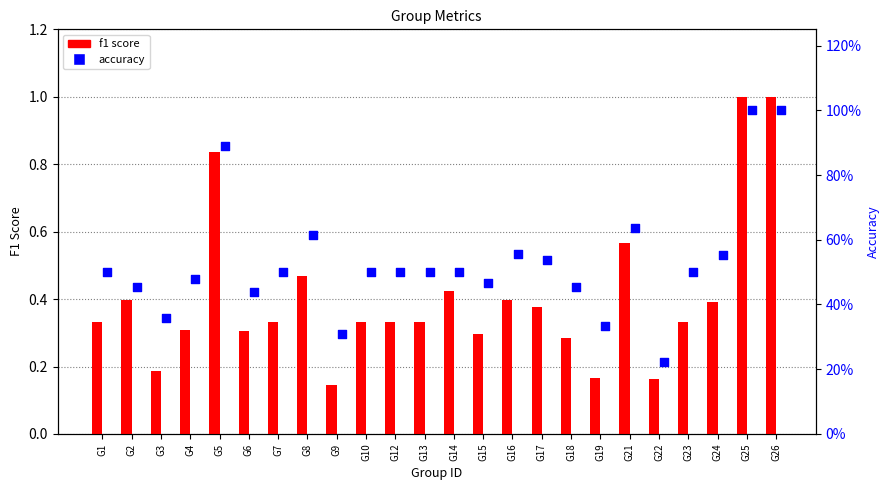

Which series has the widest spread of Y values?

f1 score